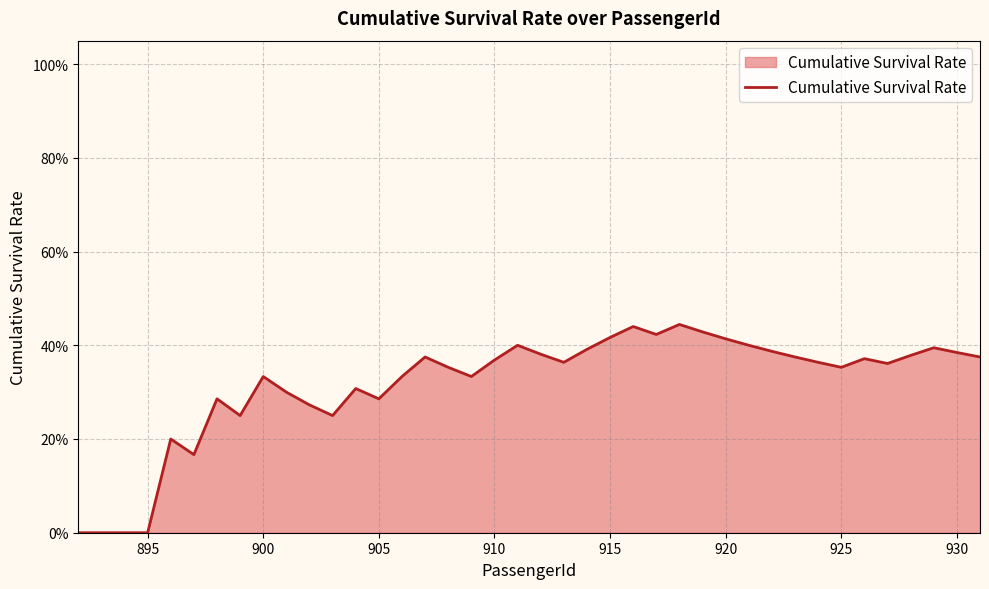

Does the chart have visible grid lines?

Yes